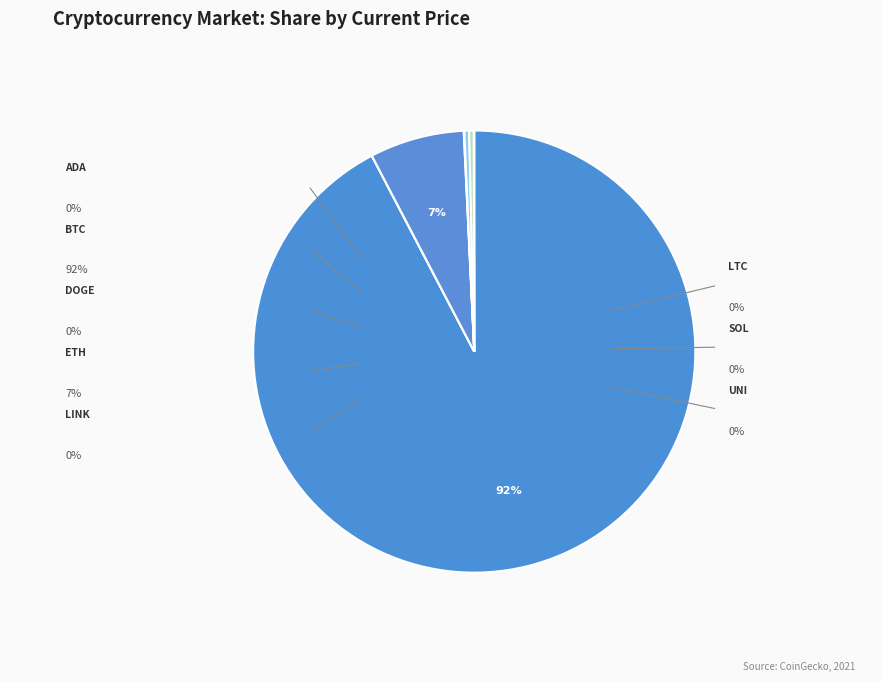

What is the ratio of the value at ltc to the value at uni?

10.4